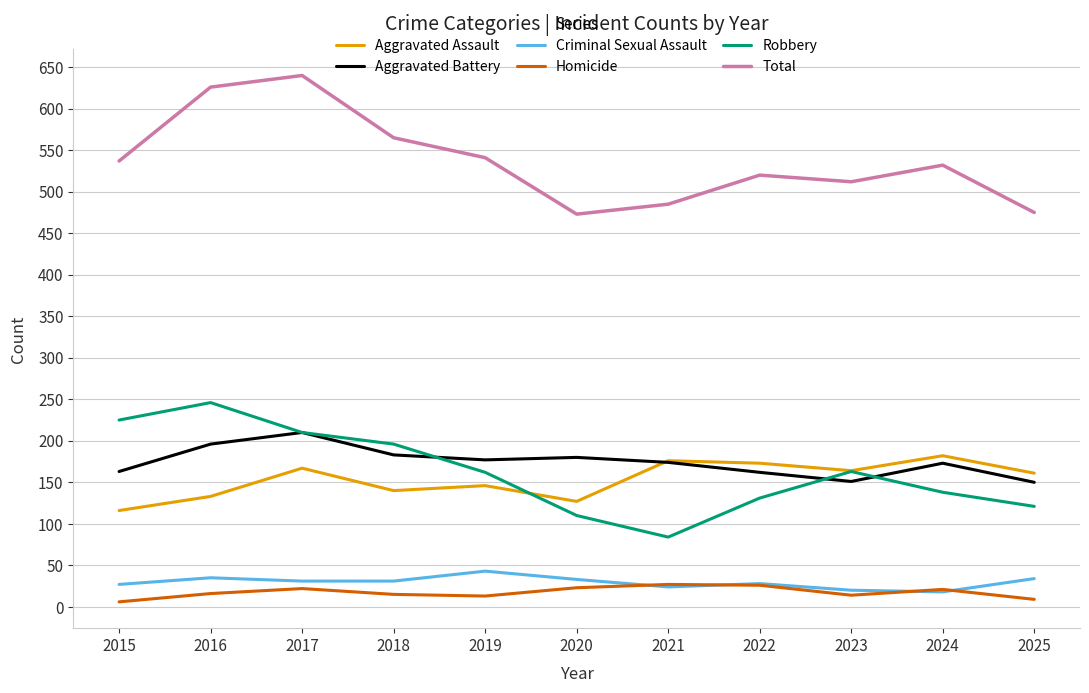

What is the total value across all series at 2024?

1064